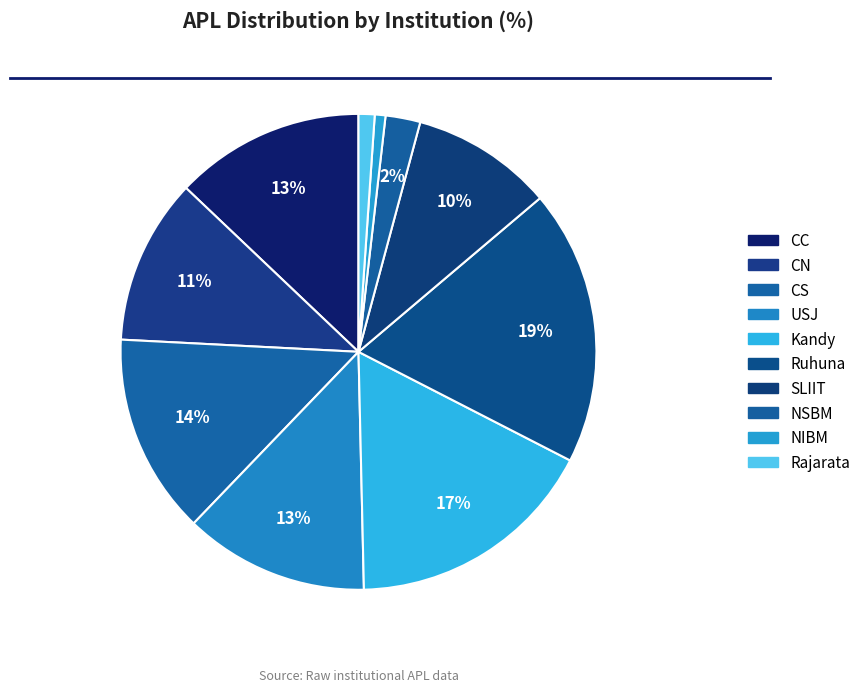

Which slice is the largest?

Ruhuna